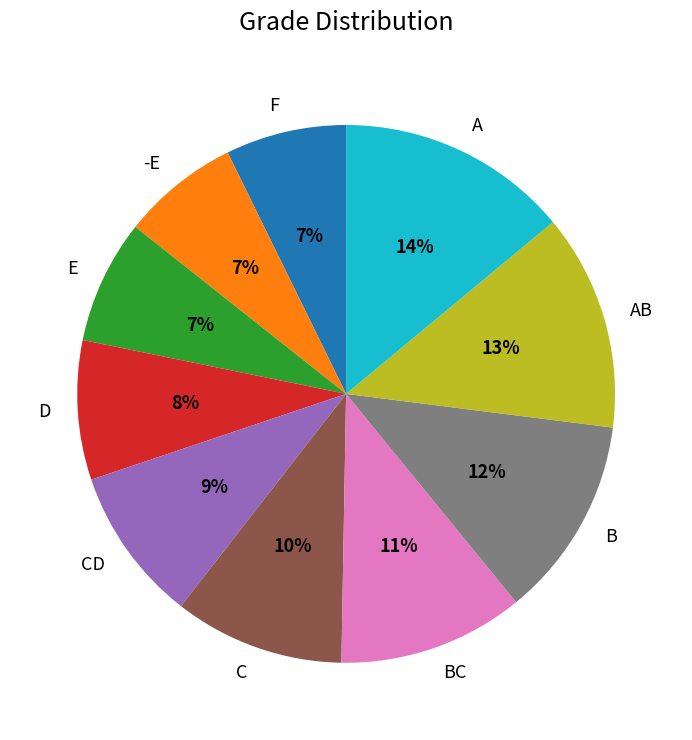

Between B and BC, which is larger?

B